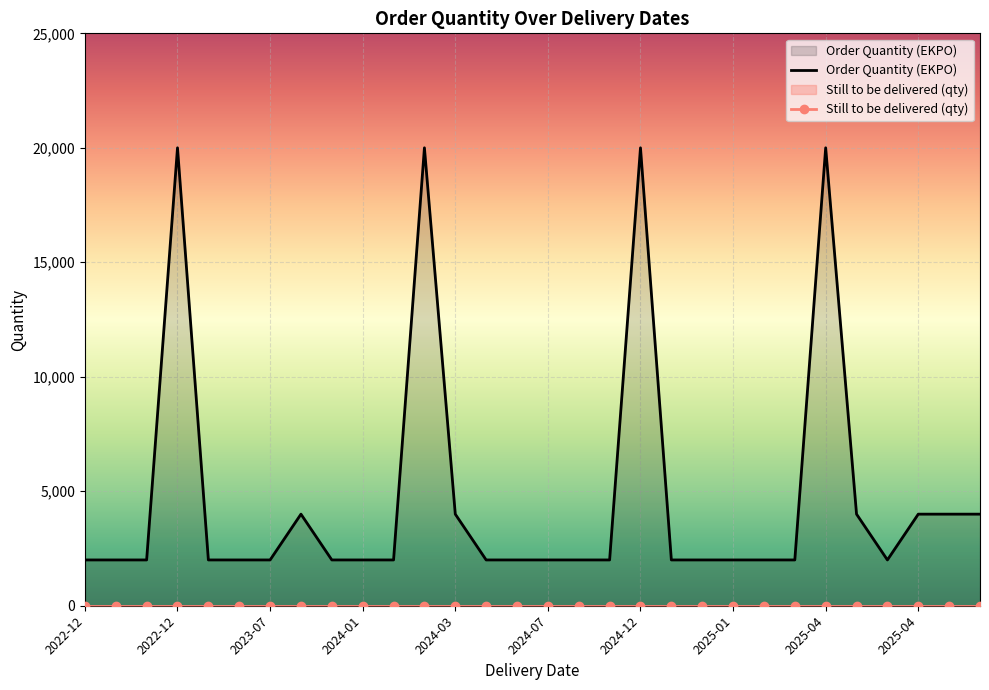

Rank the series by their maximum value, from highest to lowest.

Order Quantity (EKPO), Still to be delivered (qty)